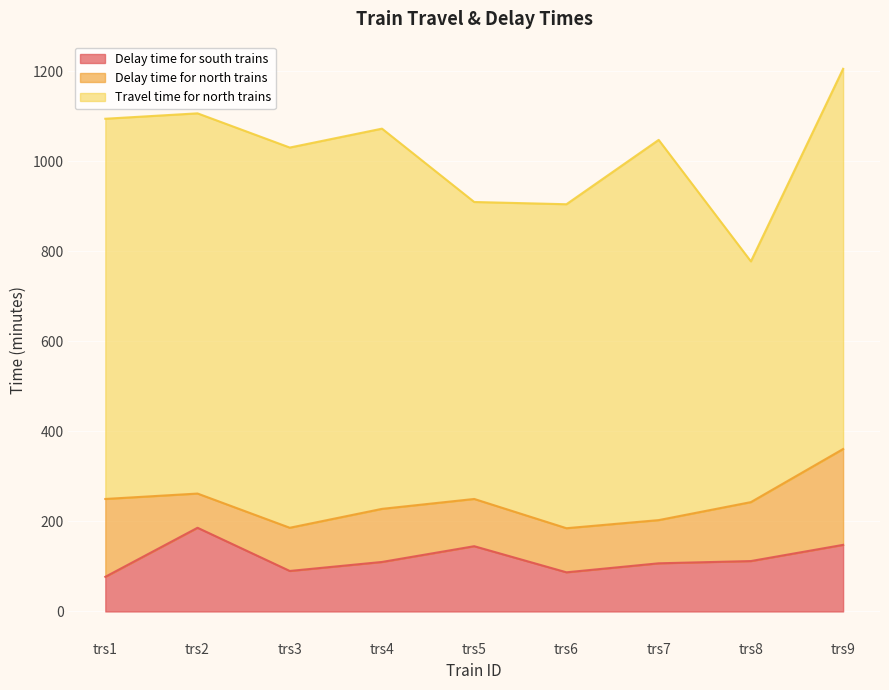

Reading left to right, list all the values displayed in this chart.

Delay time for south trains: trs1=77	trs2=186	trs3=90	trs4=110	trs5=145	trs6=87	trs7=107	trs8=112	trs9=148
Delay time for north trains: trs1=173	trs2=76	trs3=96	trs4=118	trs5=105	trs6=98	trs7=96	trs8=131	trs9=213
Travel time for north trains: trs1=845	trs2=845	trs3=845	trs4=845	trs5=660	trs6=720	trs7=845	trs8=535	trs9=845